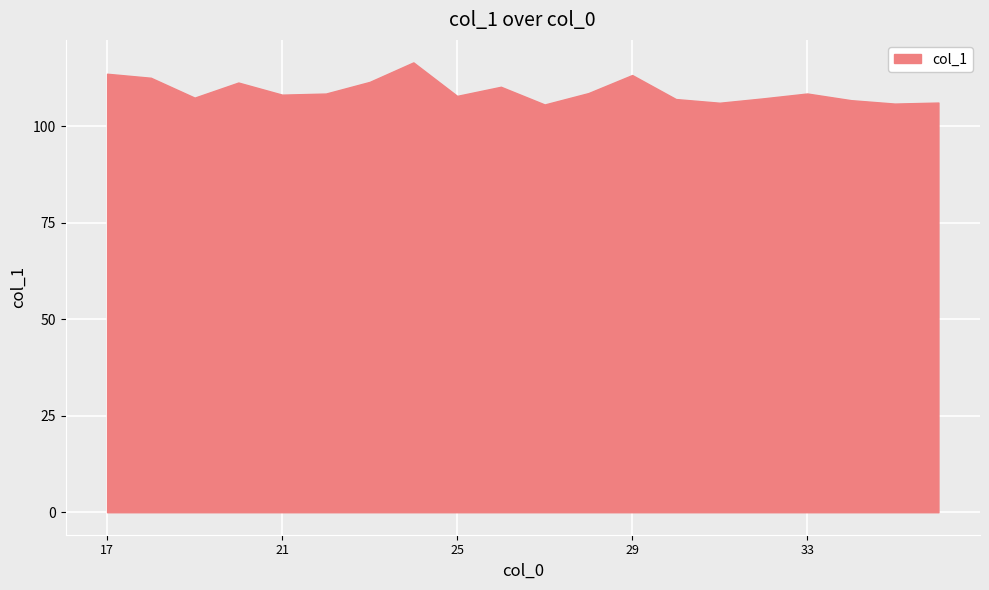

What is the difference between the maximum and minimum values?

10.9